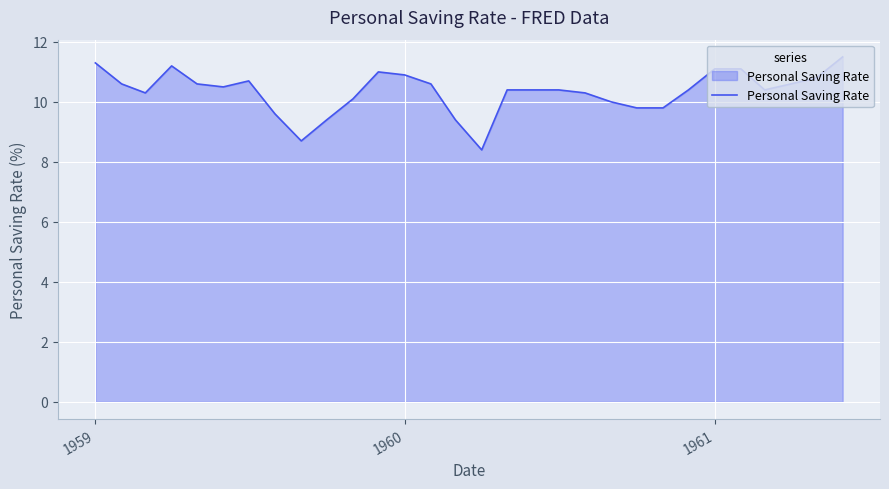

What is the average value?

10.3